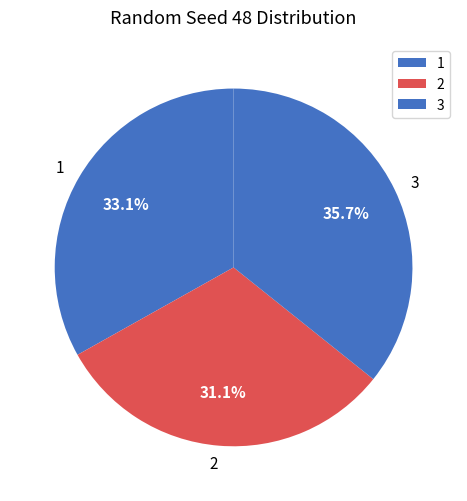

How many slices are in this pie chart?

3